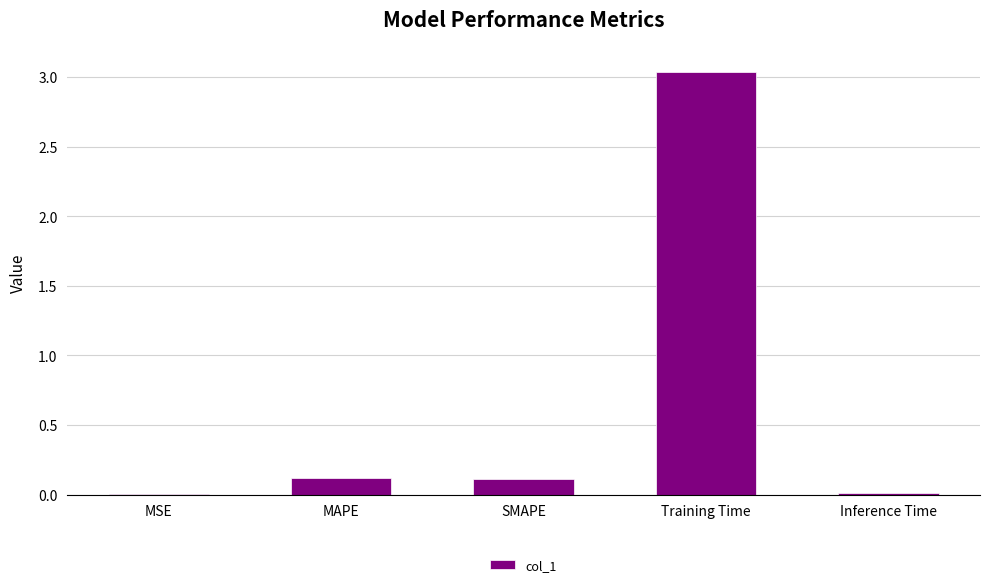

What is the sum of the values at SMAPE and Training Time?

3.1